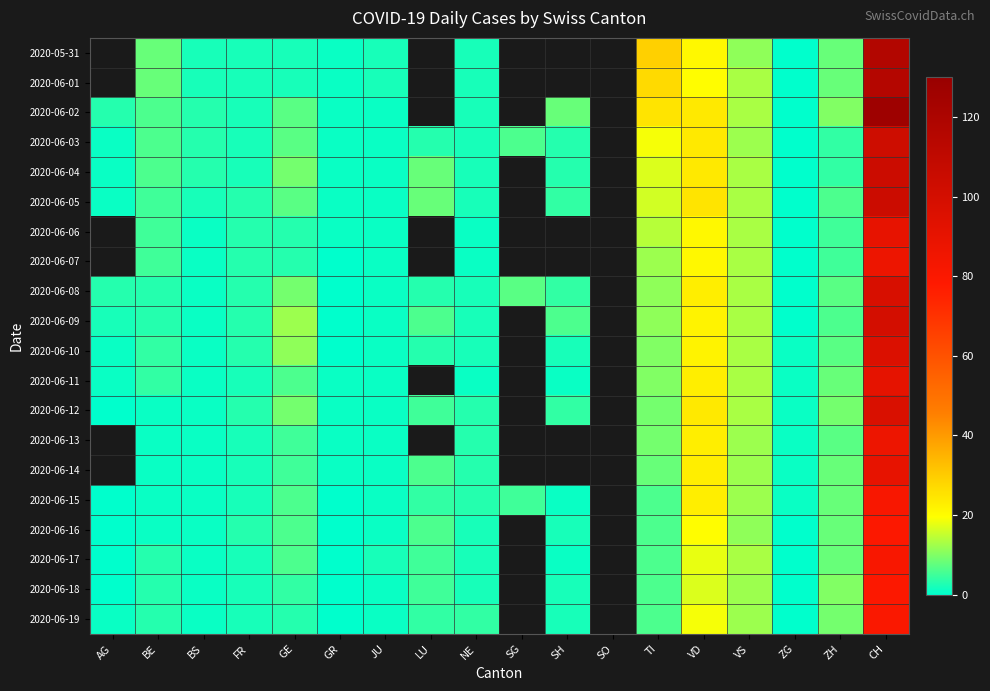

What is the difference between the highest and lowest values at BS?

2.0